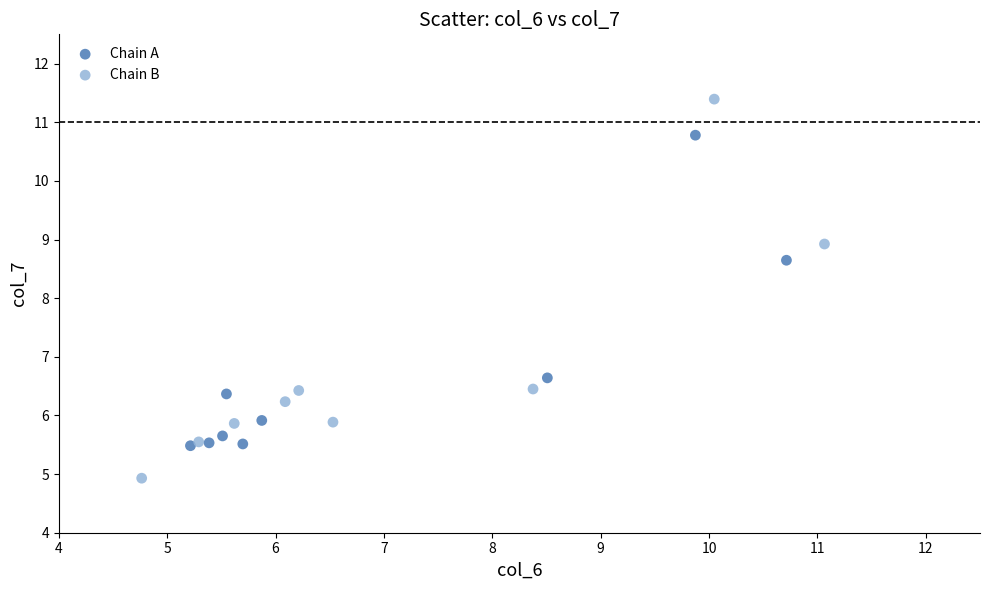

Which series contains the lowest Y value?

Chain B